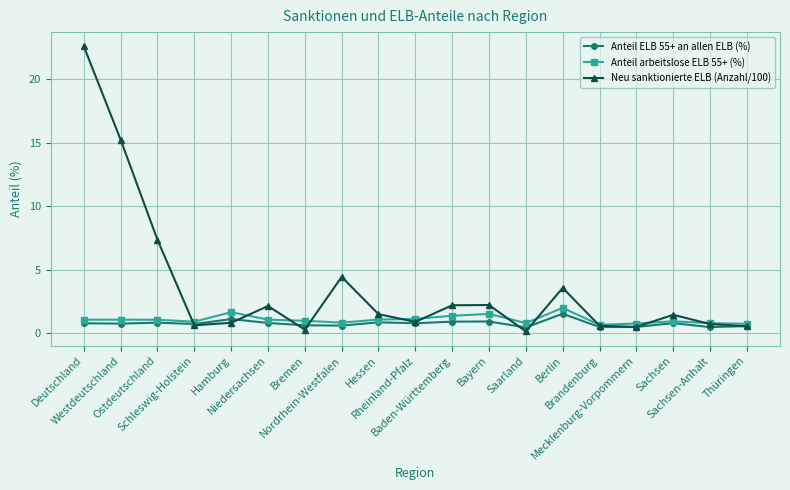

What is the minimum value for Anteil arbeitslose ELB 55+ (%)?

0.7